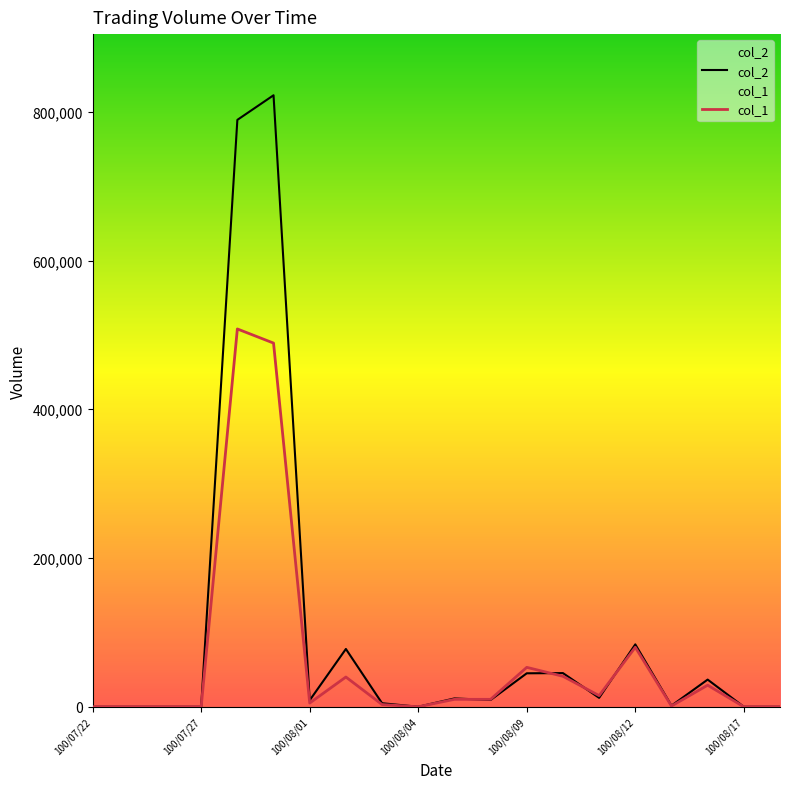

What is the highest value of the col_1 series?

508000